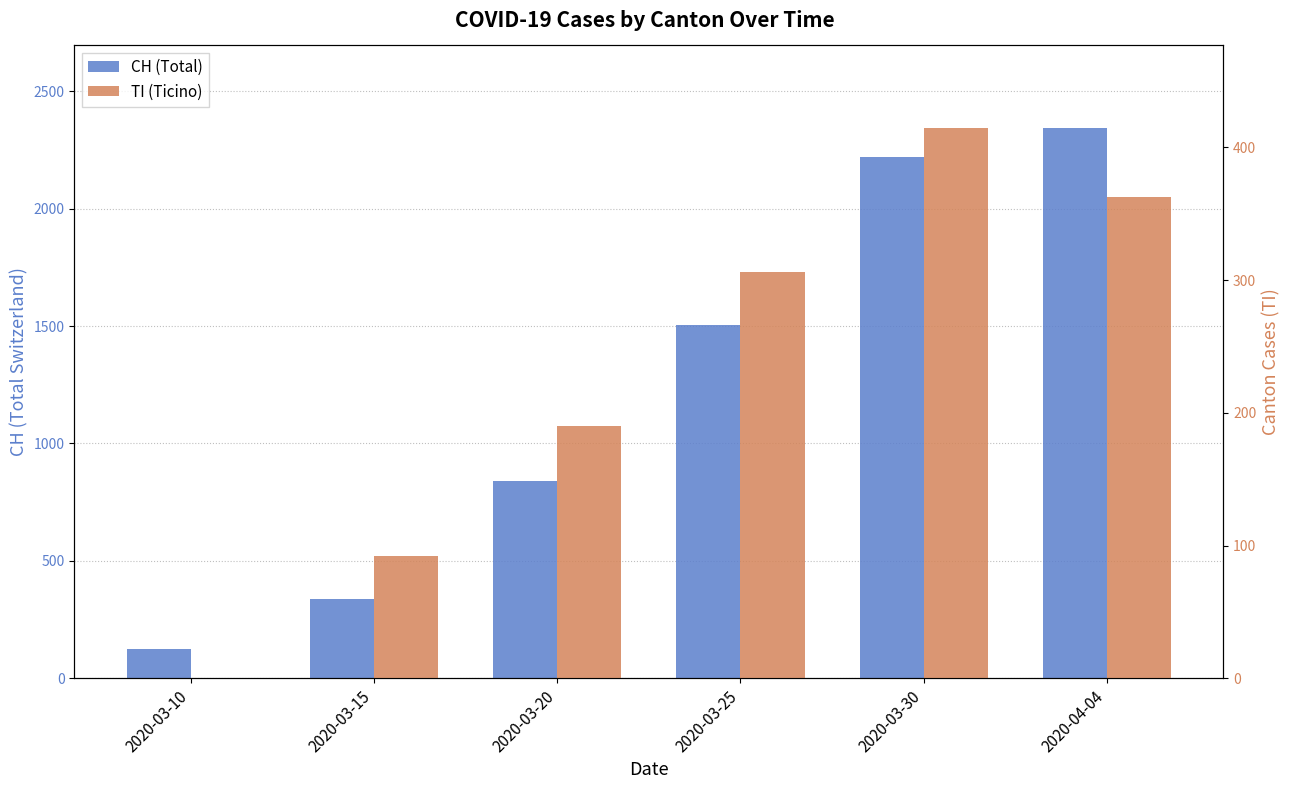

Reading left to right, extract all data points from this chart.

CH (Total): 2020-03-10=123	2020-03-15=339	2020-03-20=842	2020-03-25=1503	2020-03-30=2219	2020-04-04=2346
TI (Ticino): 2020-03-10=0	2020-03-15=92	2020-03-20=190	2020-03-25=306	2020-03-30=415	2020-04-04=363